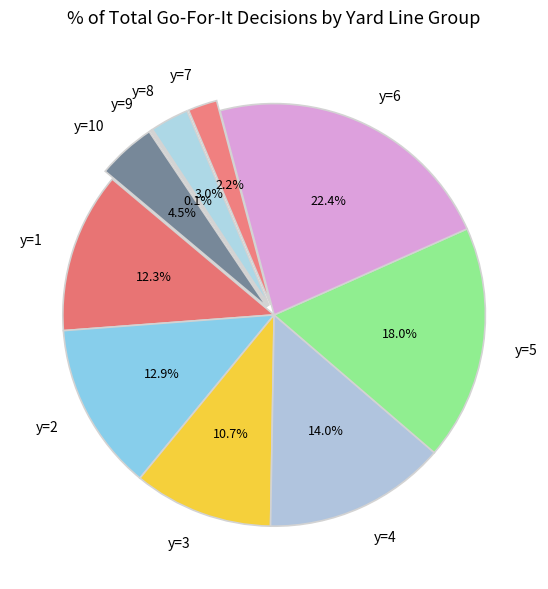

What is the largest slice in the pie chart?

y=6